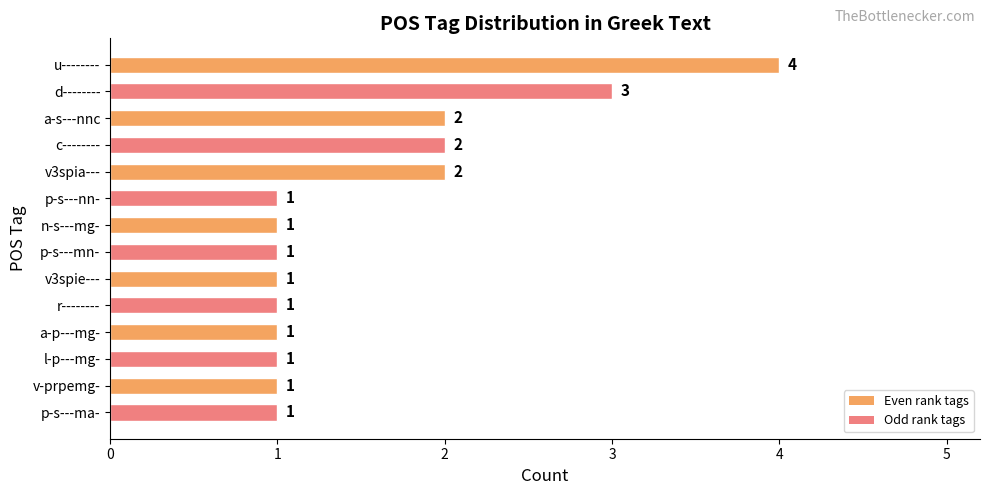

Reading top to bottom, list all the values displayed in this chart.

u--------=4	d--------=3	a-s---nnc=2	c--------=2	v3spia---=2	p-s---nn-=1	n-s---mg-=1	p-s---mn-=1	v3spie---=1	r--------=1	a-p---mg-=1	l-p---mg-=1	v-prpemg-=1	p-s---ma-=1